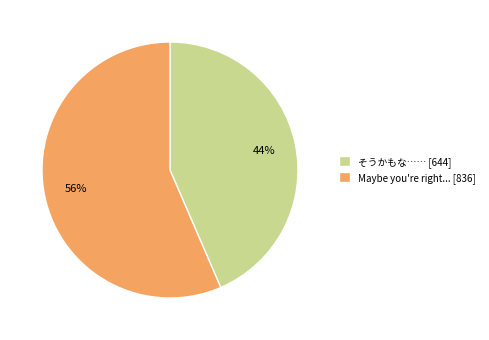

Which category has the smallest portion of the pie?

そうかもな……